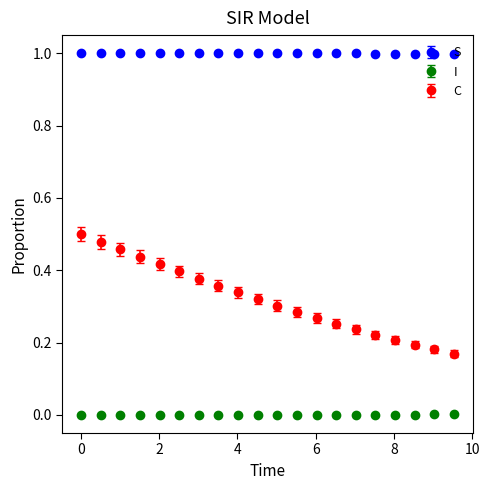

True or false: I and C cross at least once.

False